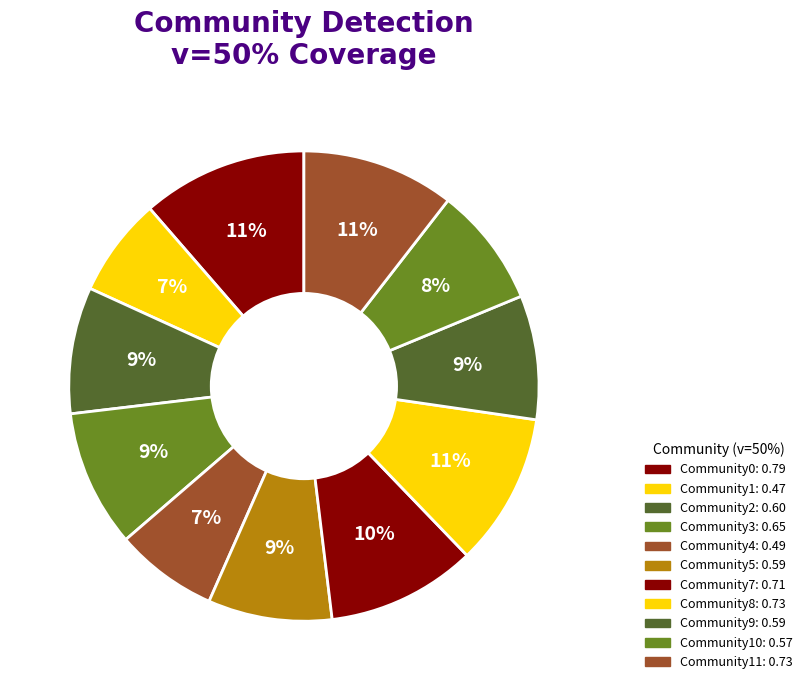

How many slices are in this pie chart?

11